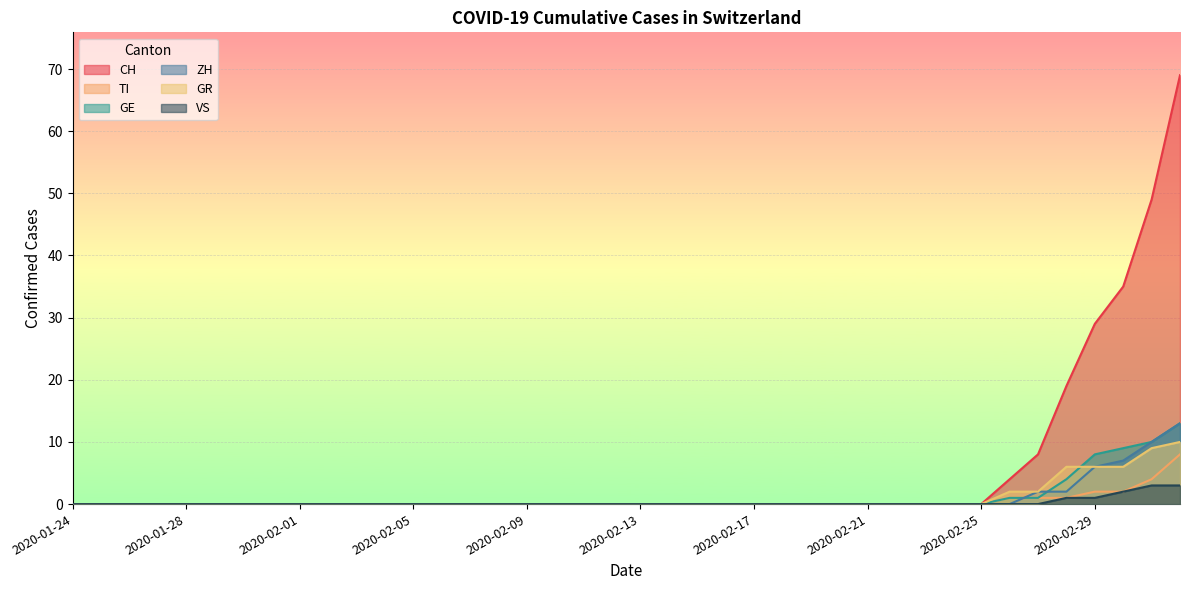

List the labels in order of ZH value, largest first.

2020-03-03, 2020-03-02, 2020-03-01, 2020-02-29, 2020-02-27, 2020-02-28, 2020-01-24, 2020-01-25, 2020-01-26, 2020-01-27, 2020-01-28, 2020-01-29, 2020-01-30, 2020-01-31, 2020-02-01, 2020-02-02, 2020-02-03, 2020-02-04, 2020-02-05, 2020-02-06, 2020-02-07, 2020-02-08, 2020-02-09, 2020-02-10, 2020-02-11, 2020-02-12, 2020-02-13, 2020-02-14, 2020-02-15, 2020-02-16, 2020-02-17, 2020-02-18, 2020-02-19, 2020-02-20, 2020-02-21, 2020-02-22, 2020-02-23, 2020-02-24, 2020-02-25, 2020-02-26